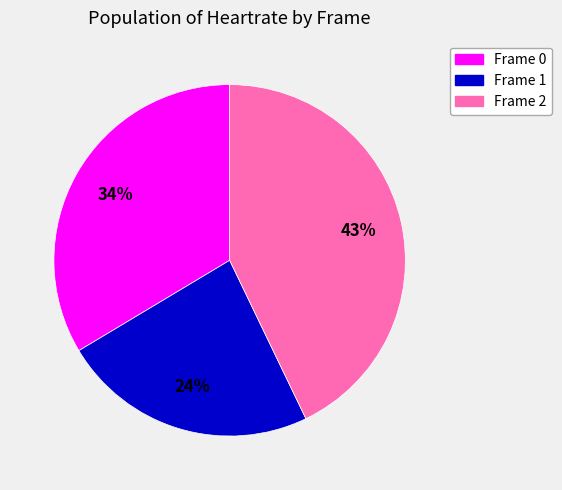

Which category has the biggest portion of the pie?

Frame 2